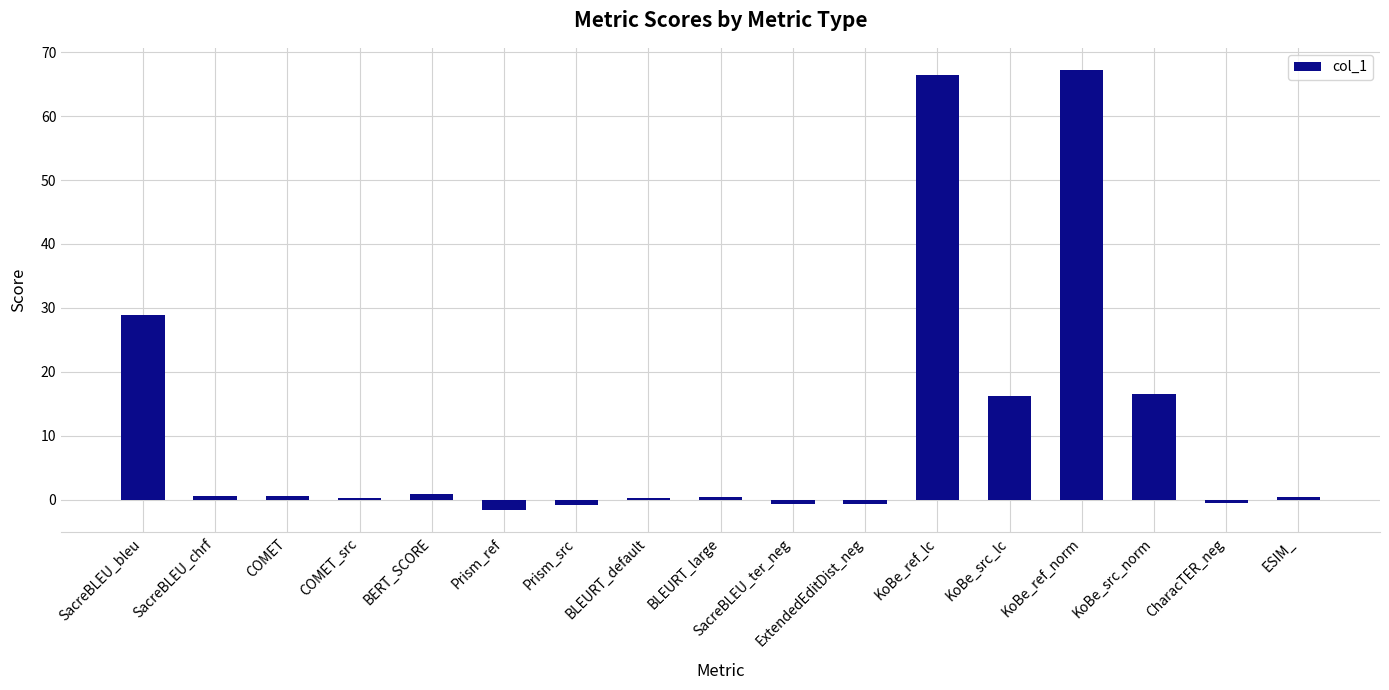

The value at KoBe_src_lc is 16.3. True or false?

True